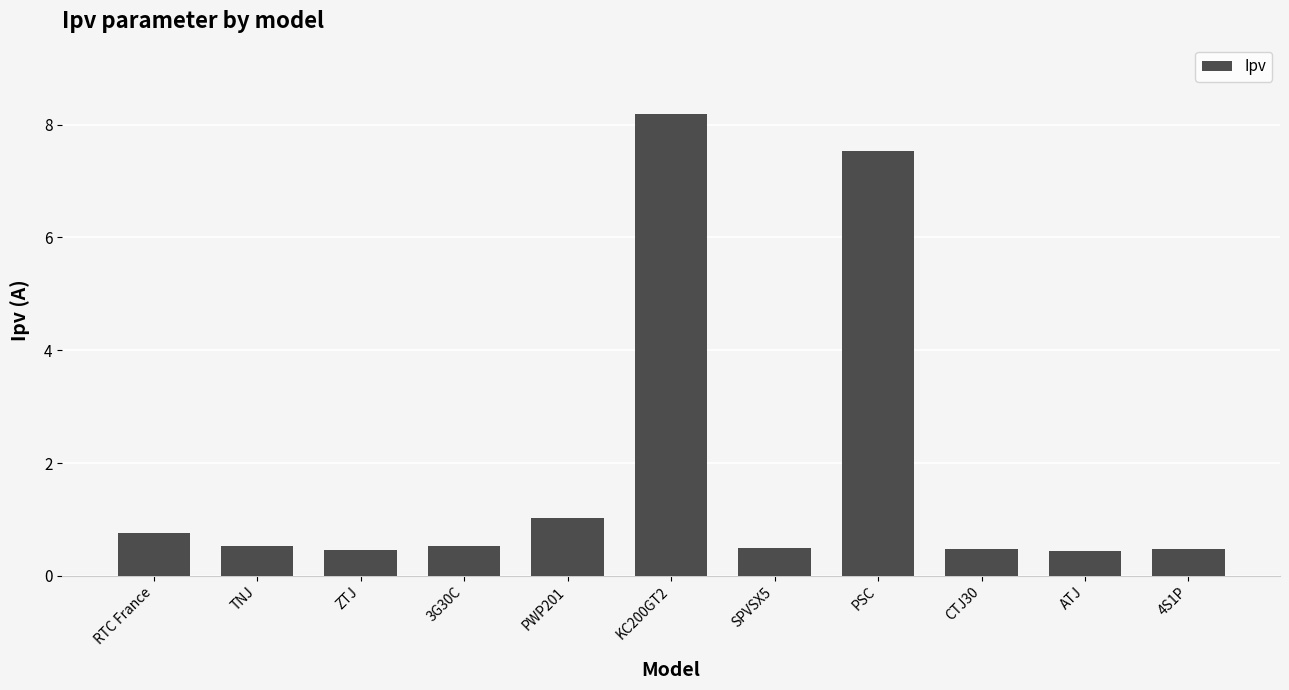

What is the sum of the values at ATJ and TNJ?

1.0